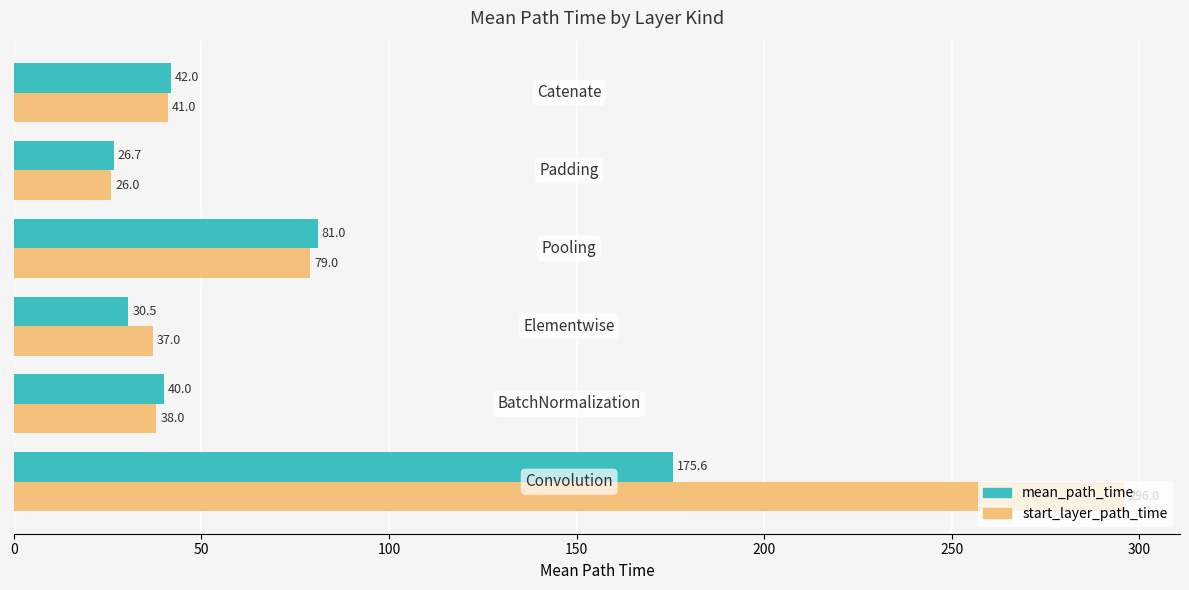

What is the difference between the maximum and minimum values in the start_layer_path_time series?

270.0